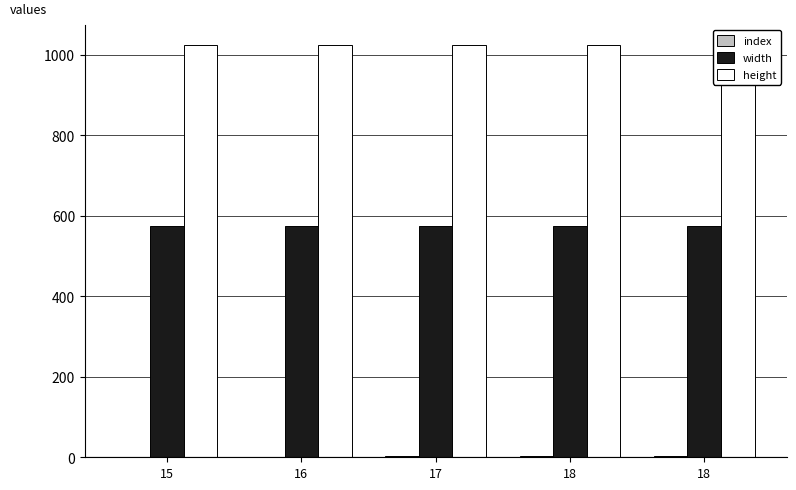

At 15, list the series in order from smallest to largest.

index, width, height